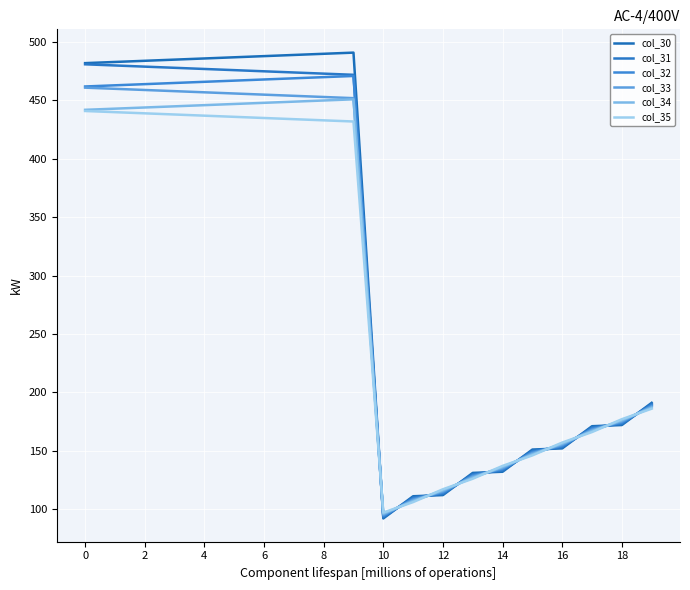

List the series in order of their overall mean, lowest first.

col_35, col_34, col_33, col_32, col_31, col_30